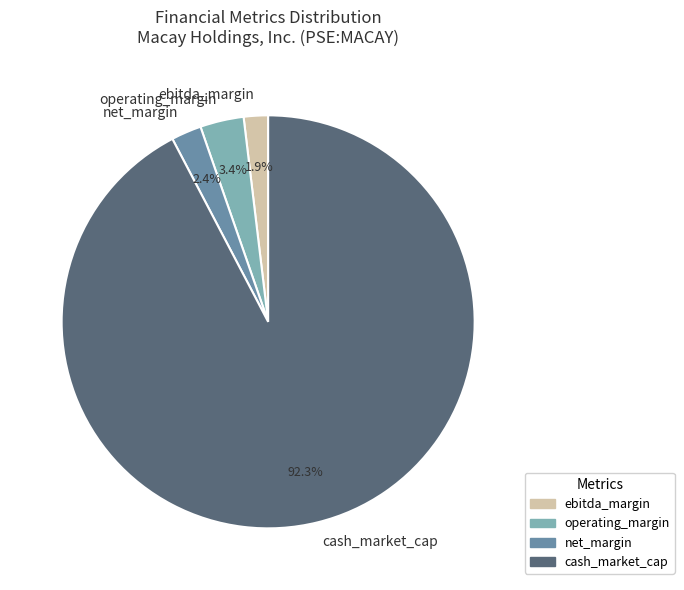

To the nearest percent, what is the average slice percentage?

25%